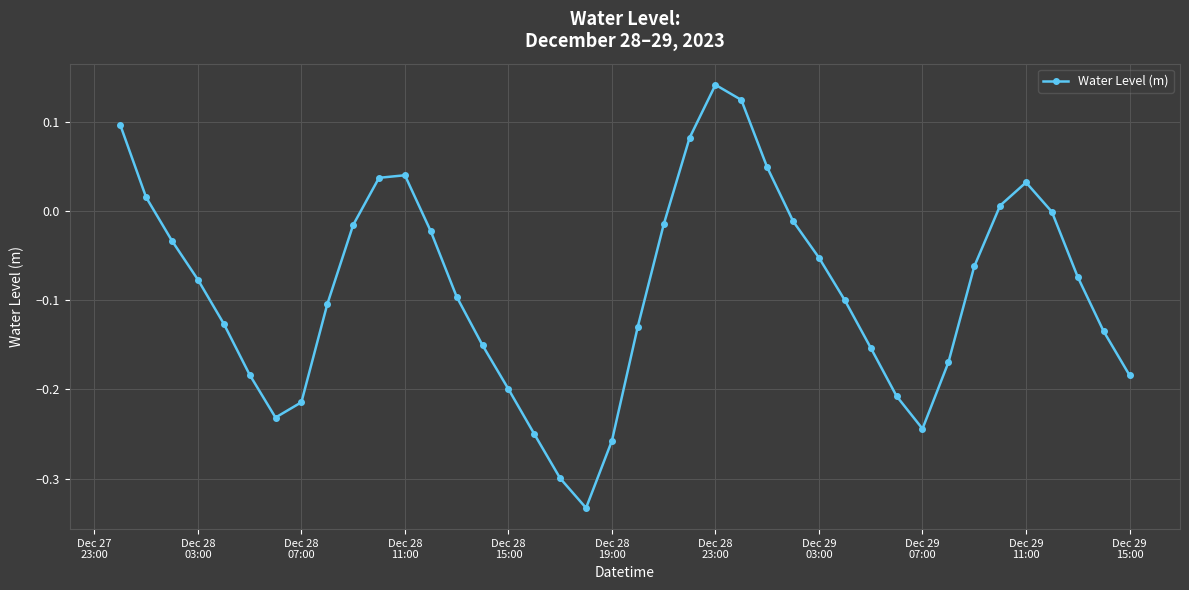

What is the sum of all values?

-3.5